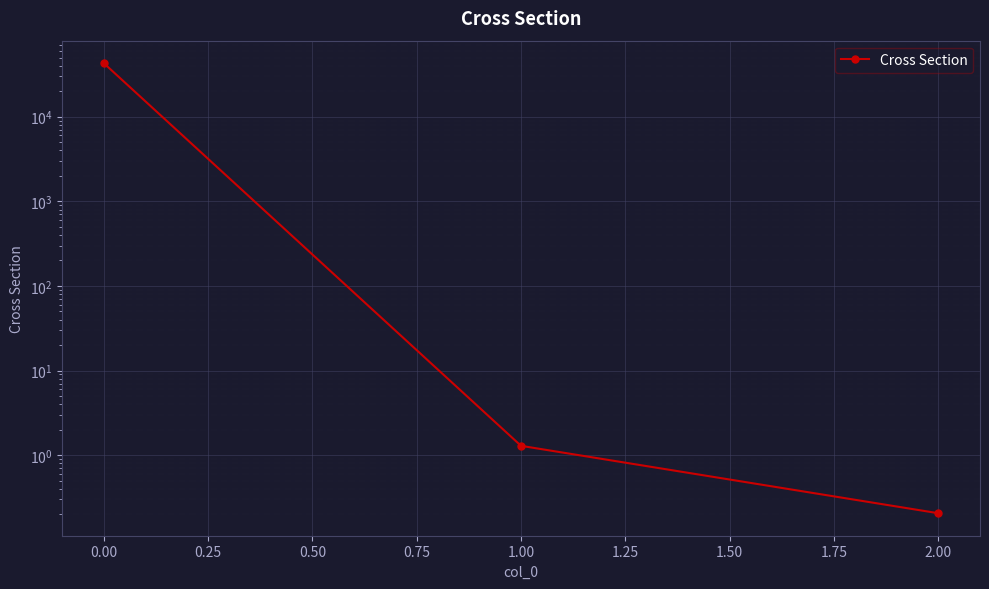

Count the number of categories in the chart.

3